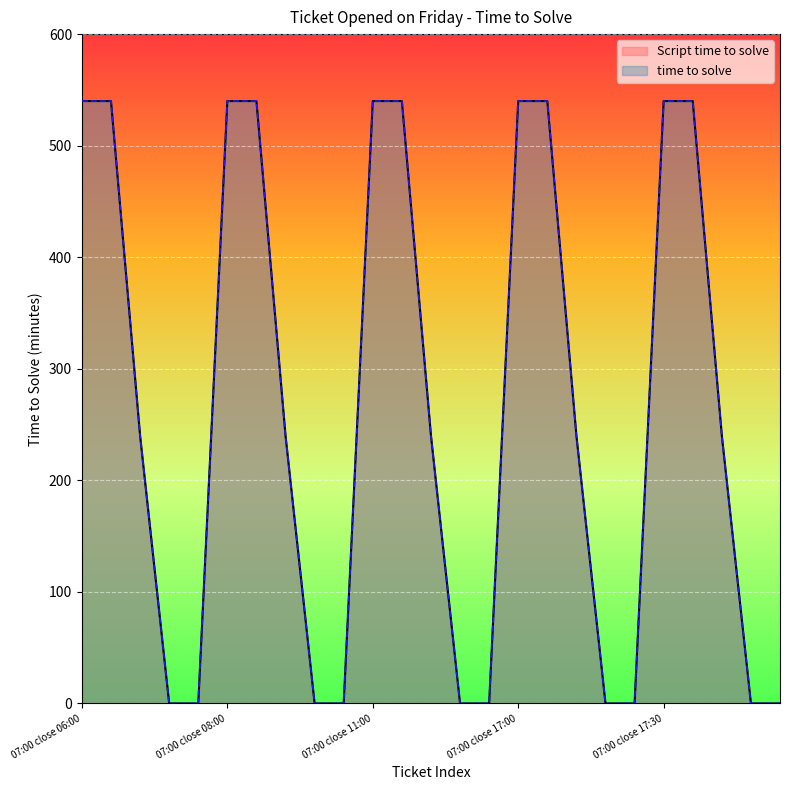

What is the label of the 14th point from the left?

17:00 close 11:00